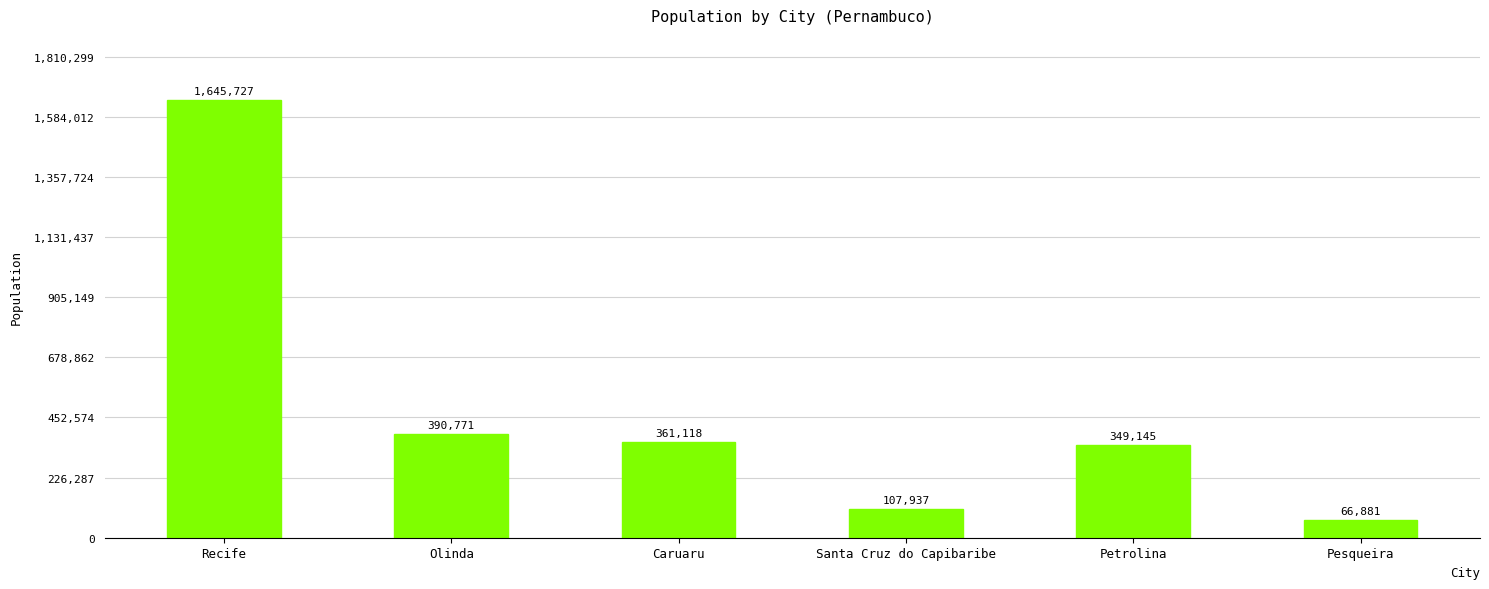

Reading left to right, list all the values displayed in this chart.

Recife=1645727	Olinda=390771	Caruaru=361118	Santa Cruz do Capibaribe=107937	Petrolina=349145	Pesqueira=66881